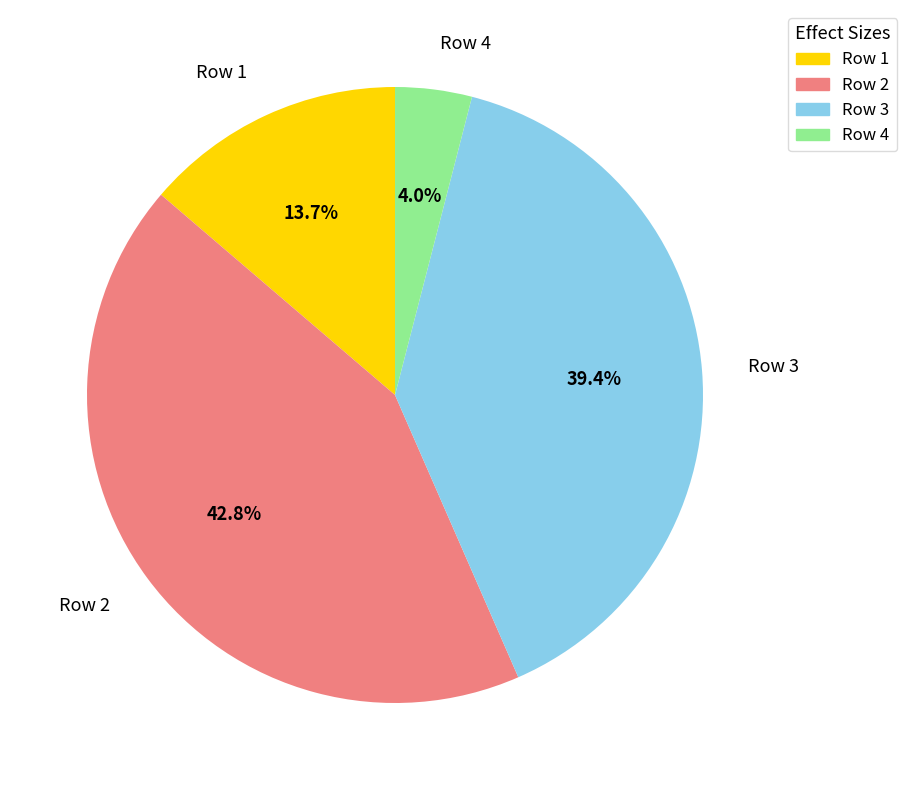

What portion of the pie excludes Row 2?

57.2%